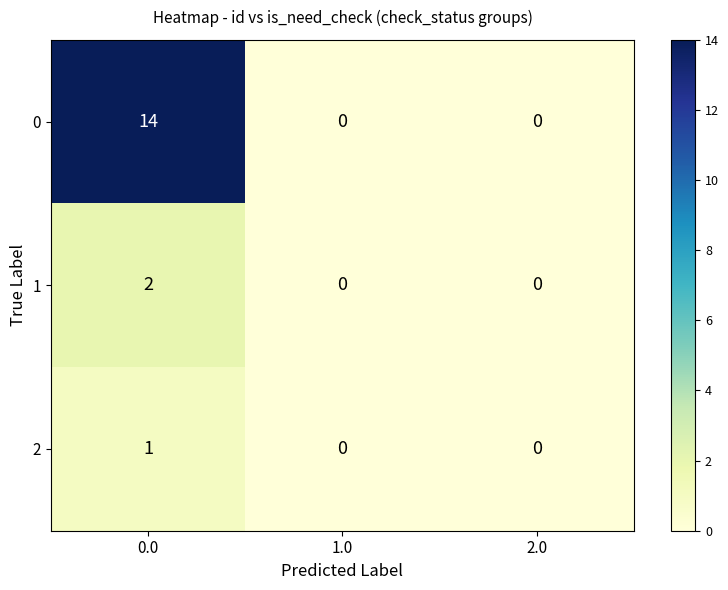

Reading right to left, extract all data points from this chart.

0: 2.0=0	1.0=0	0.0=14
1: 2.0=0	1.0=0	0.0=2
2: 2.0=0	1.0=0	0.0=1